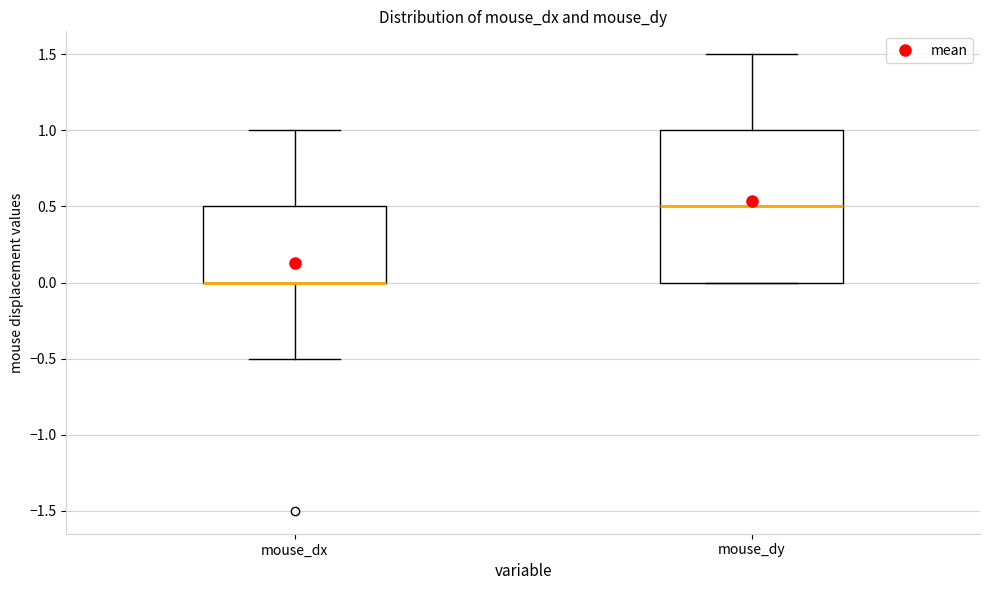

Reading left to right, read every box against the y-axis: the position of its median line, the range the box covers, and the ends of its whiskers. The values are not printed on the chart, so give them approximately, as read against the axis.

mouse_dx: median 0.0 (drawn on the box's lower edge), box 0.0 to 0.5, whiskers -0.5 to 1.0
mouse_dy: median 0.5, box 0.0 to 1.0, whiskers 0.0 to 1.5